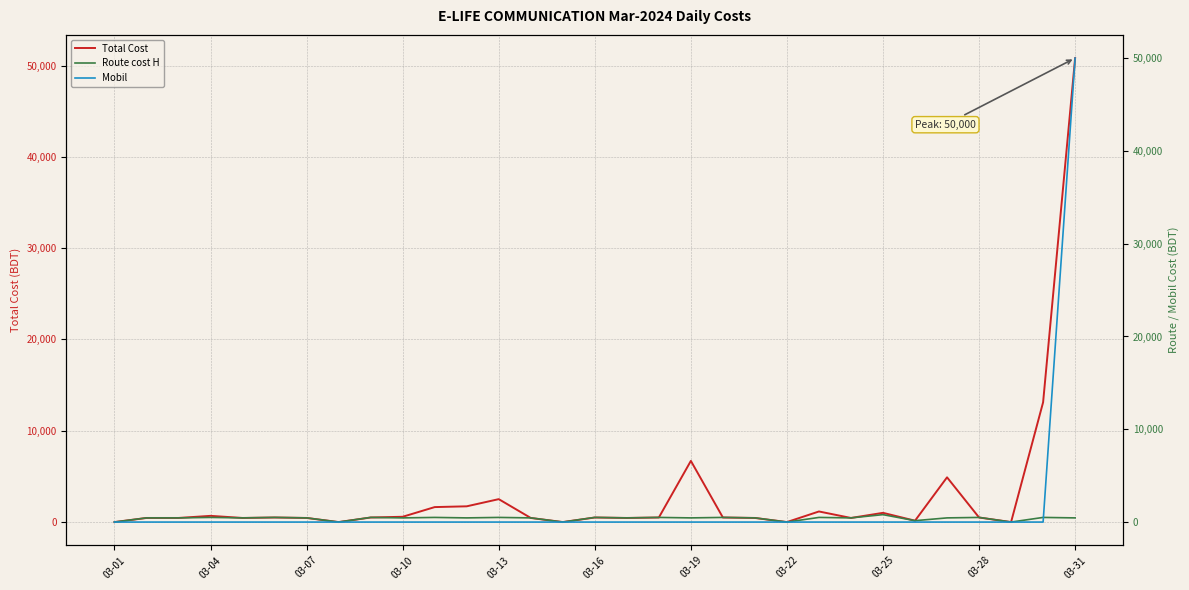

Which series has the widest spread of values?

Total Cost